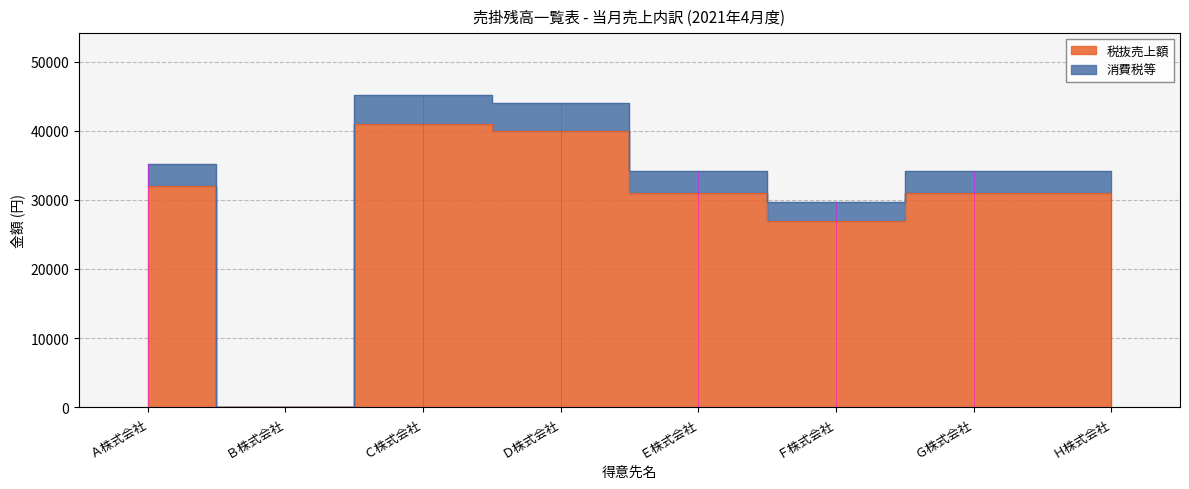

At which category is the sum across all series the highest?

Ｃ株式会社